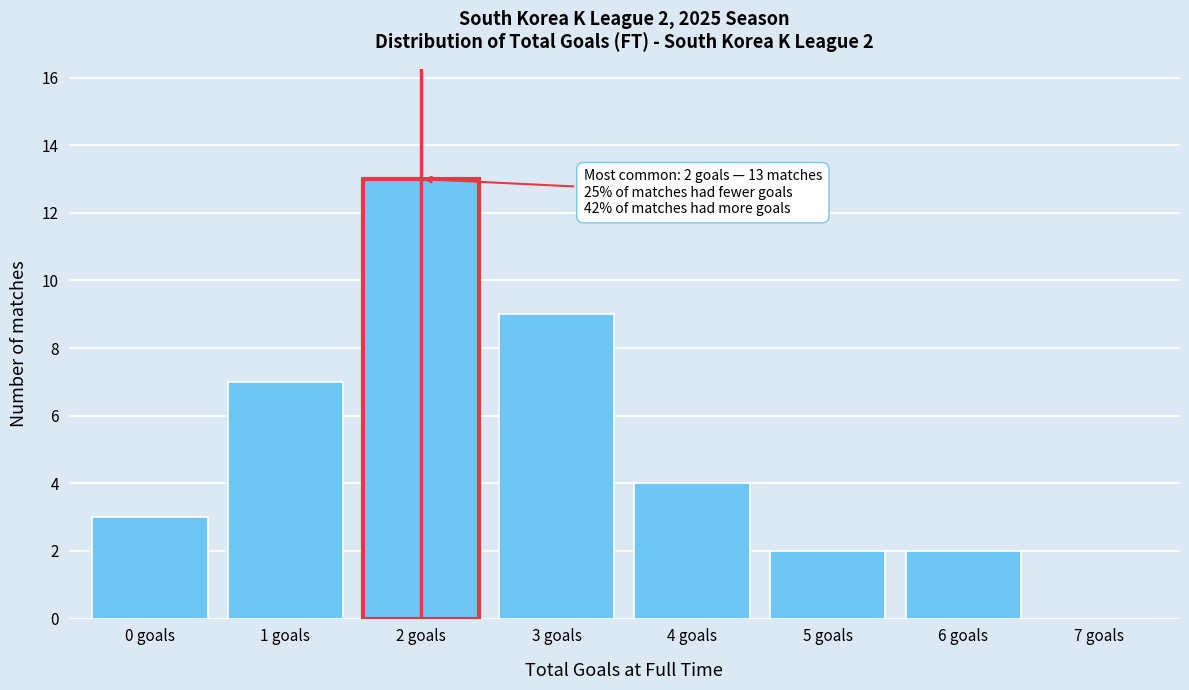

Which range on the x-axis has the tallest bar?

1.5 to 2.5